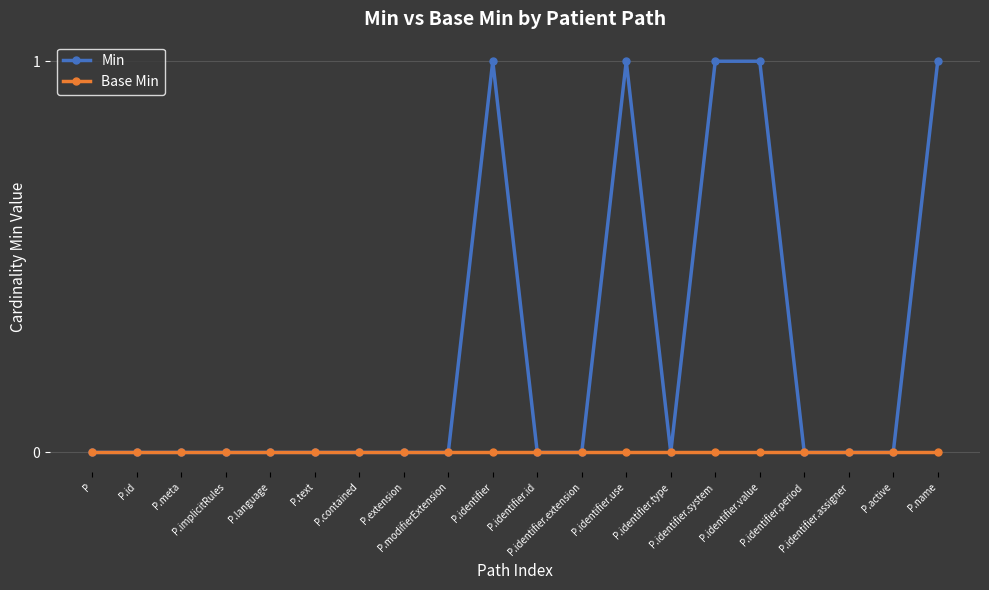

Rank the series by their maximum value, from lowest to highest.

Base Min, Min